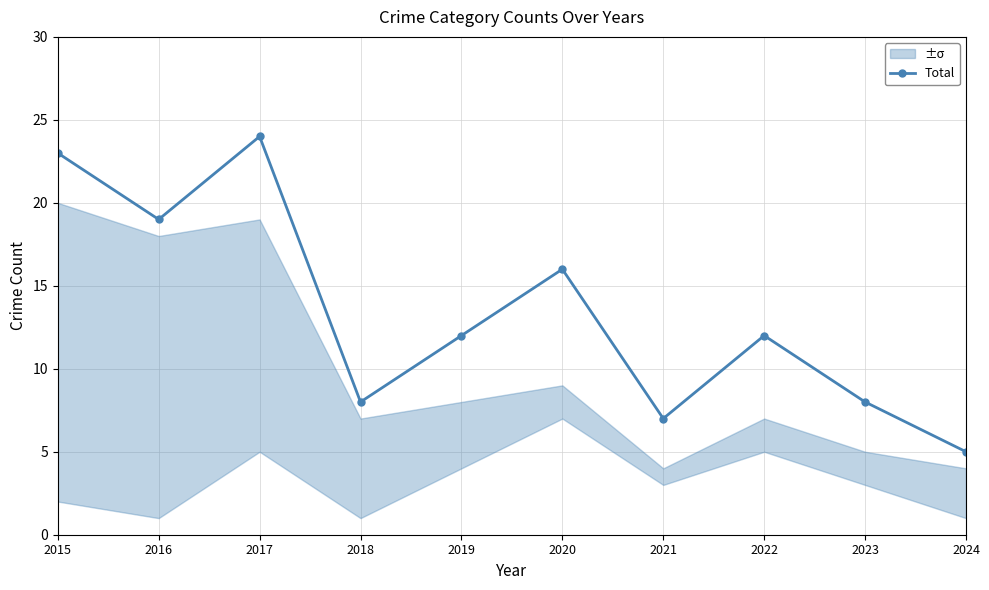

What is the sum of all values?

134